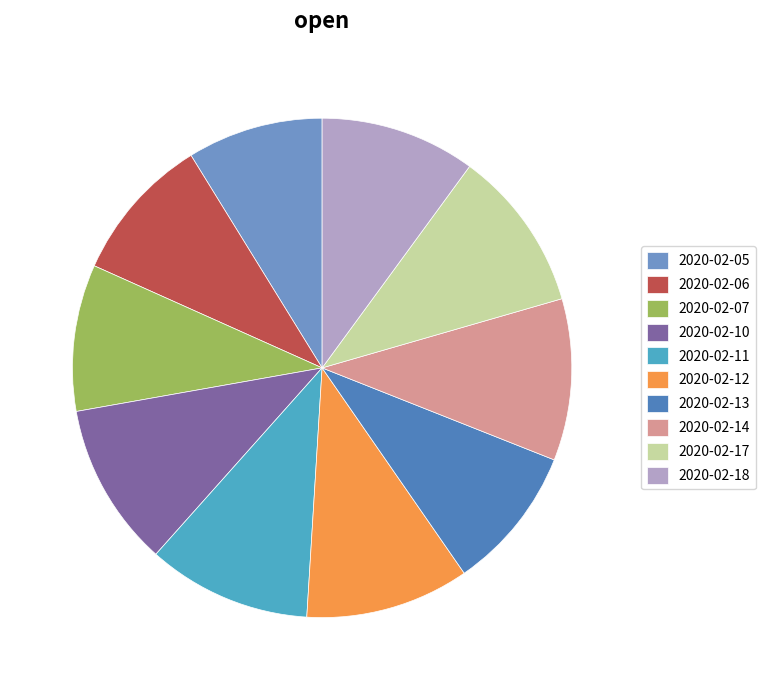

The 2020-02-06 slice represents 1% of the pie. True or false?

False